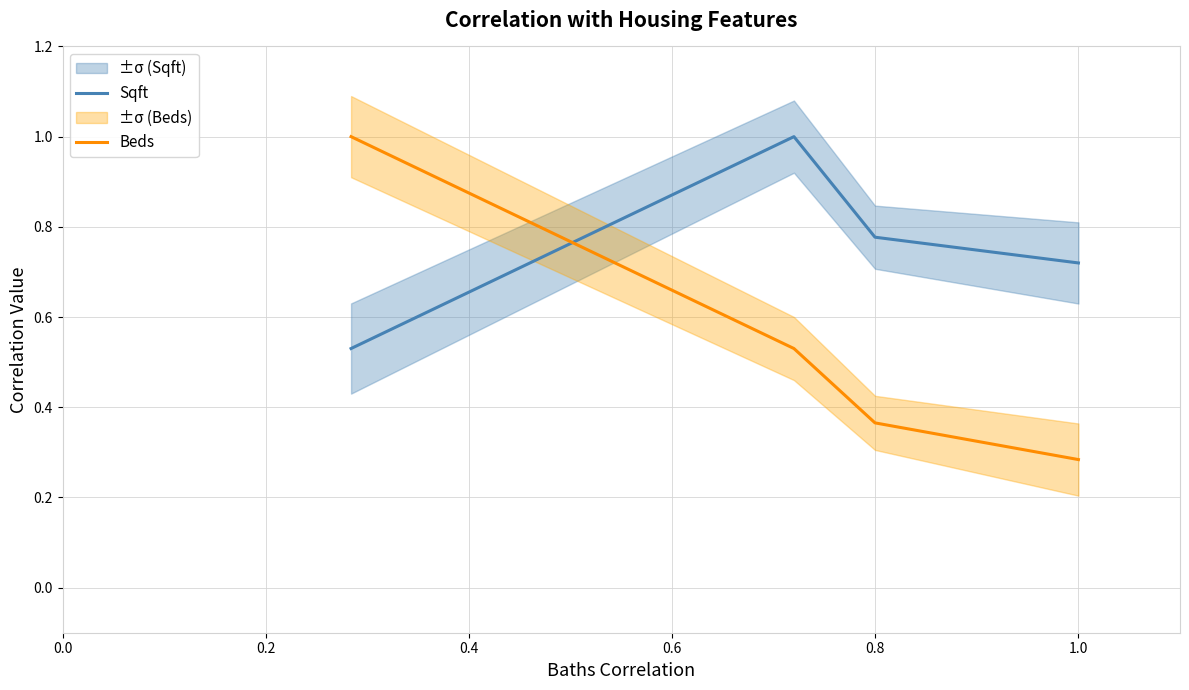

Which series changed the most between 0.0 and 0.6?

Beds